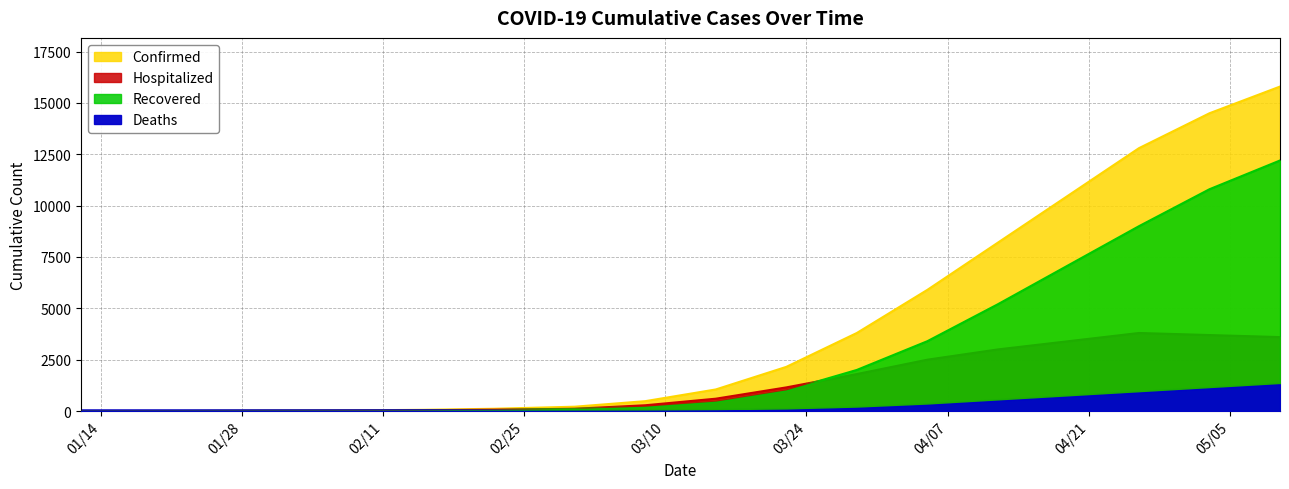

Is it true that Hospitalized equals 1608 at 03/22/2020?

False